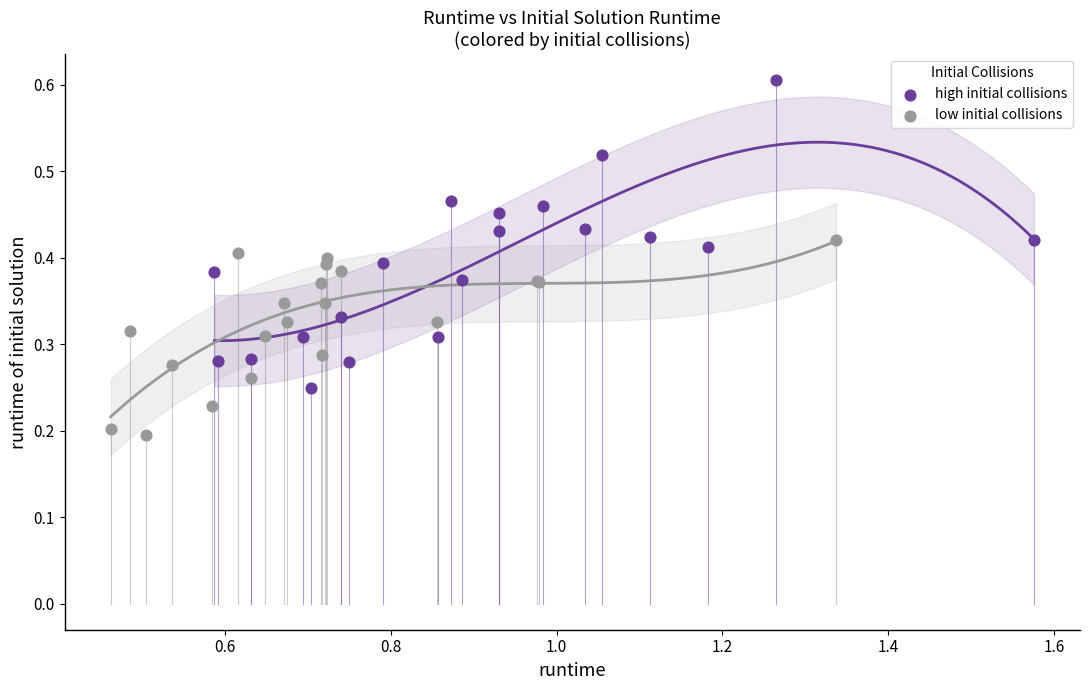

Which series has the widest spread of Y values?

high initial collisions